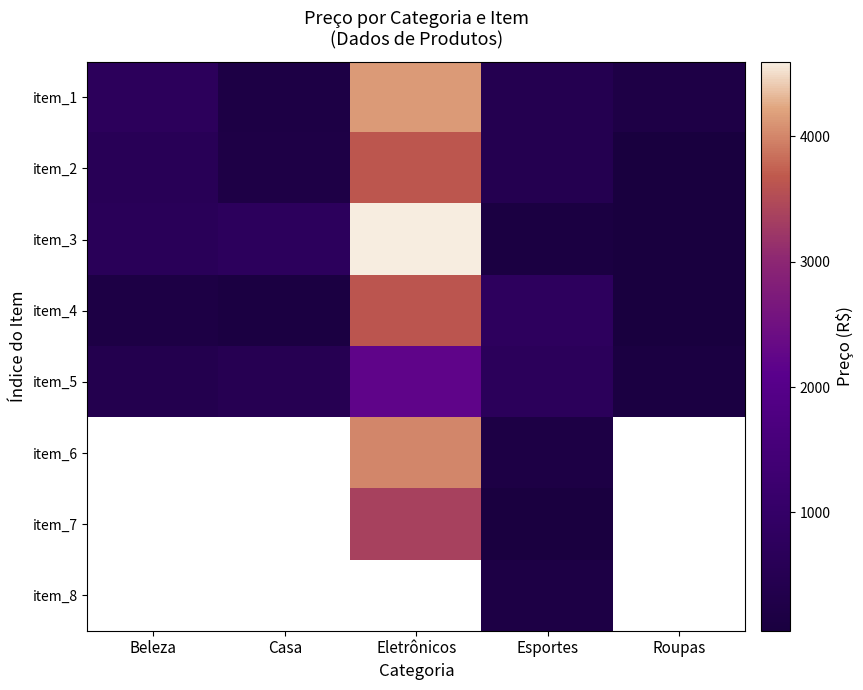

What is the difference between the maximum and minimum values in the item_1 series?

3950.2